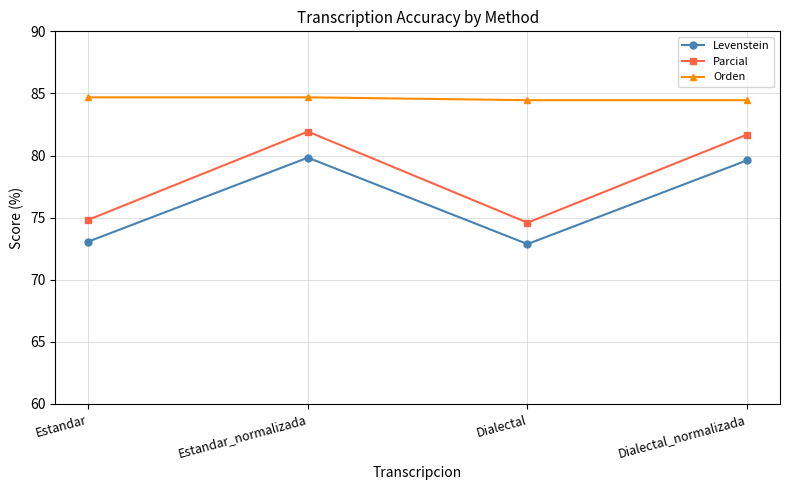

What is the label of the 4th point from the left?

Dialectal_normalizada